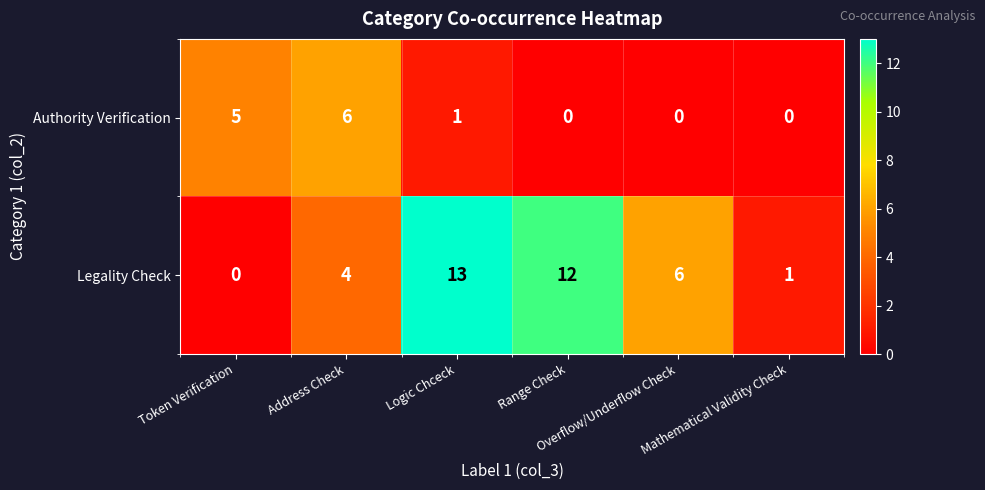

What is the spread (max minus min) of values at Mathematical Validity Check?

1